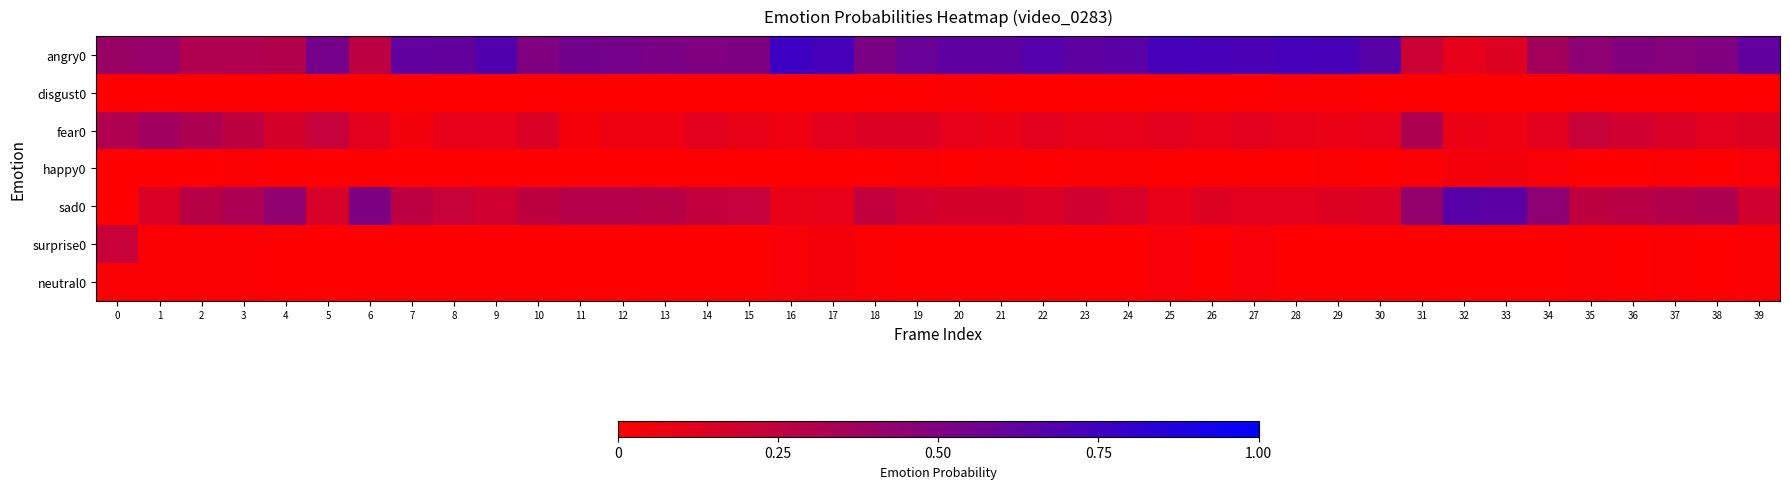

What is the spread (max minus min) of values at 28?

0.7